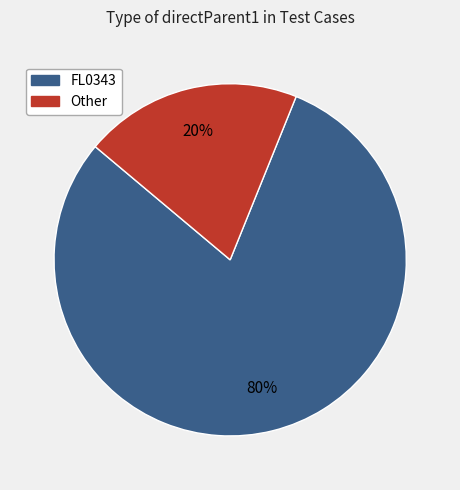

Which has a higher value, FL0343 or Other?

FL0343